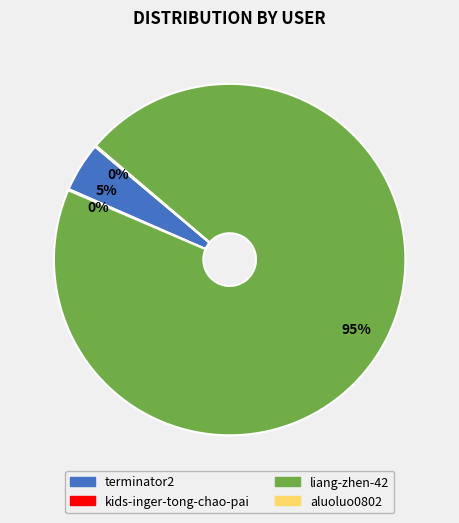

The terminator2 slice represents 5% of the pie. True or false?

True